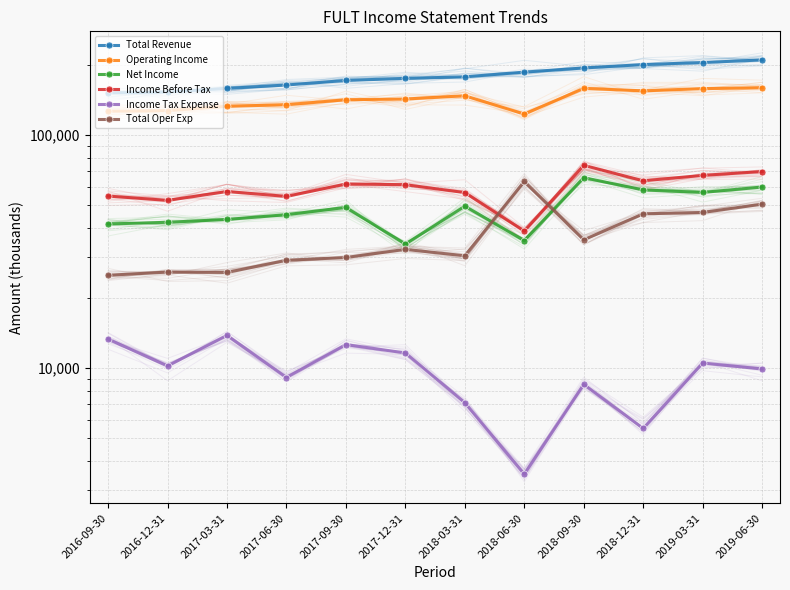

Reading right to left, what are all the values shown in this chart?

Total Revenue: 210000	204700	200600	194000	186200	177700	175000	171500	163900	158500	153000	151500
Operating Income: 159500	158200	154700	158500	123000	147400	142700	141700	134900	132800	127200	126500
Net Income: 59800	56700	58100	65600	35200	49500	34000	48900	45500	43400	42200	41500
Income Before Tax: 69700	67100	63600	74100	38700	56600	61200	61600	54500	57200	52400	54700
Income Tax Expense: 9900	10500	5500	8500	3500	7100	11600	12600	9100	13800	10200	13300
Total Oper Exp: 50500	46500	45900	35500	63200	30300	32300	29800	29000	25700	25800	25000